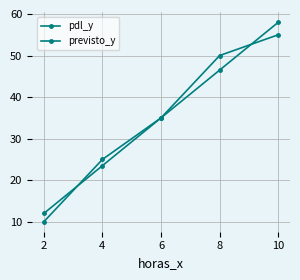

Is this an area chart (filled region under the line)?

No